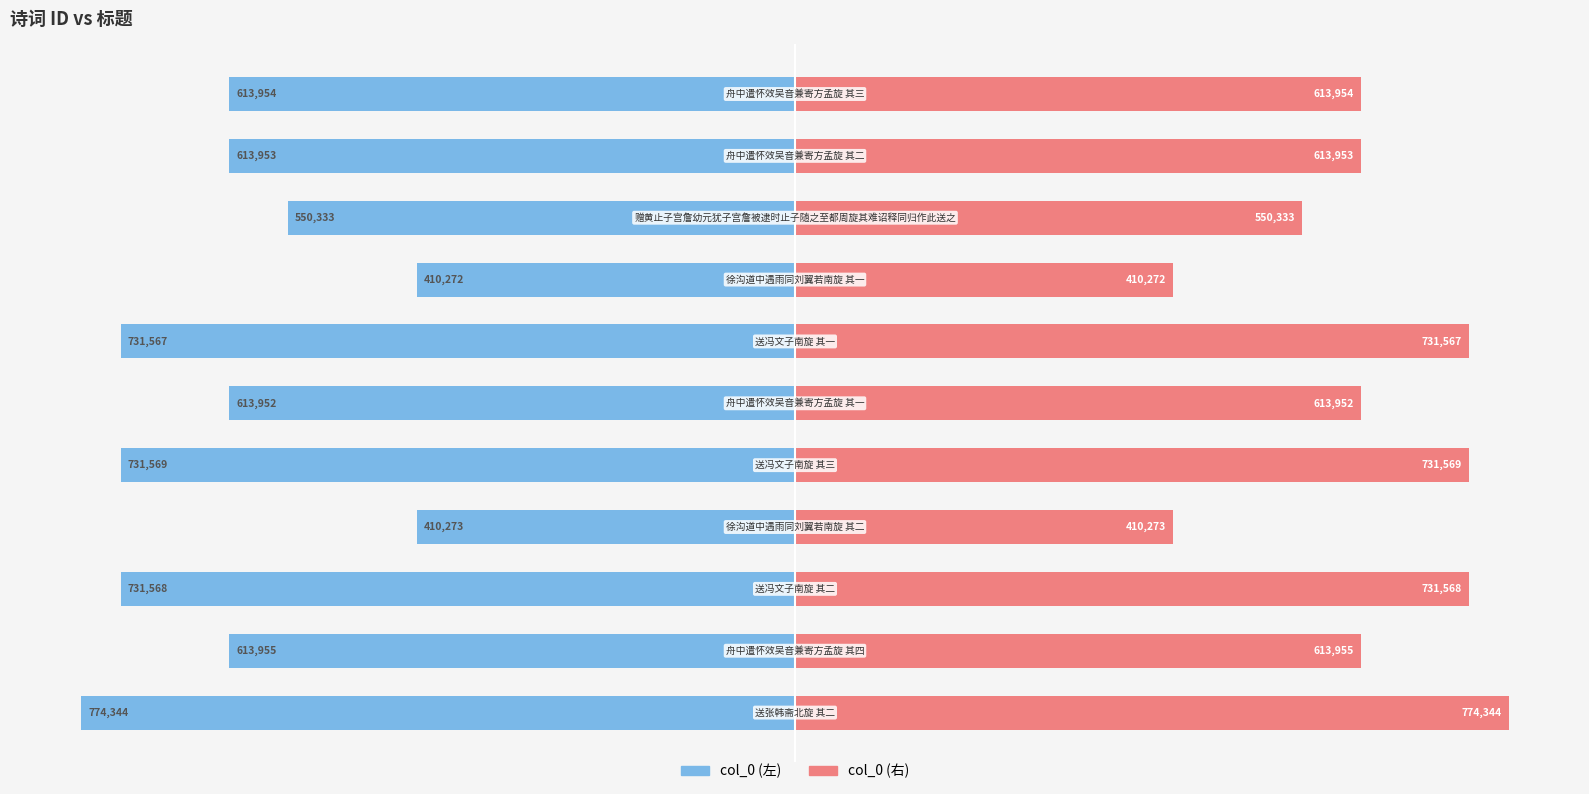

Reading left to right, transcribe all the data shown in this chart.

col_0 (左): -774344	-613955	-731568	-410273	-731569	-613952	-731567	-410272	-550333	-613953	-613954
col_0 (右): 774344	613955	731568	410273	731569	613952	731567	410272	550333	613953	613954